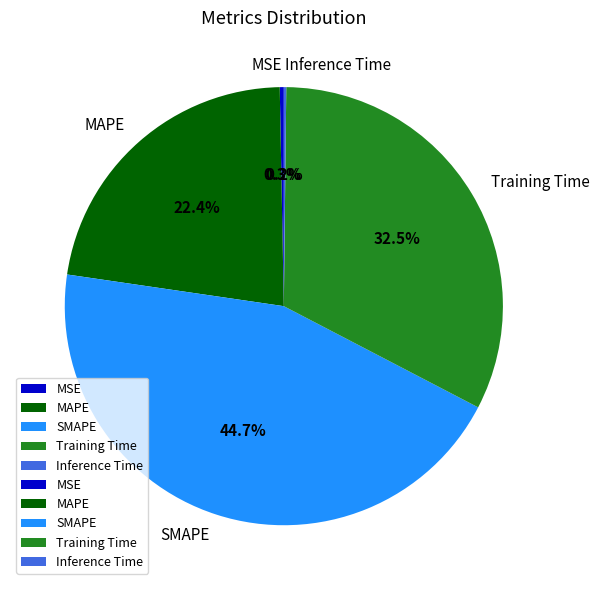

What percentage do SMAPE and MSE together represent?

45.0%